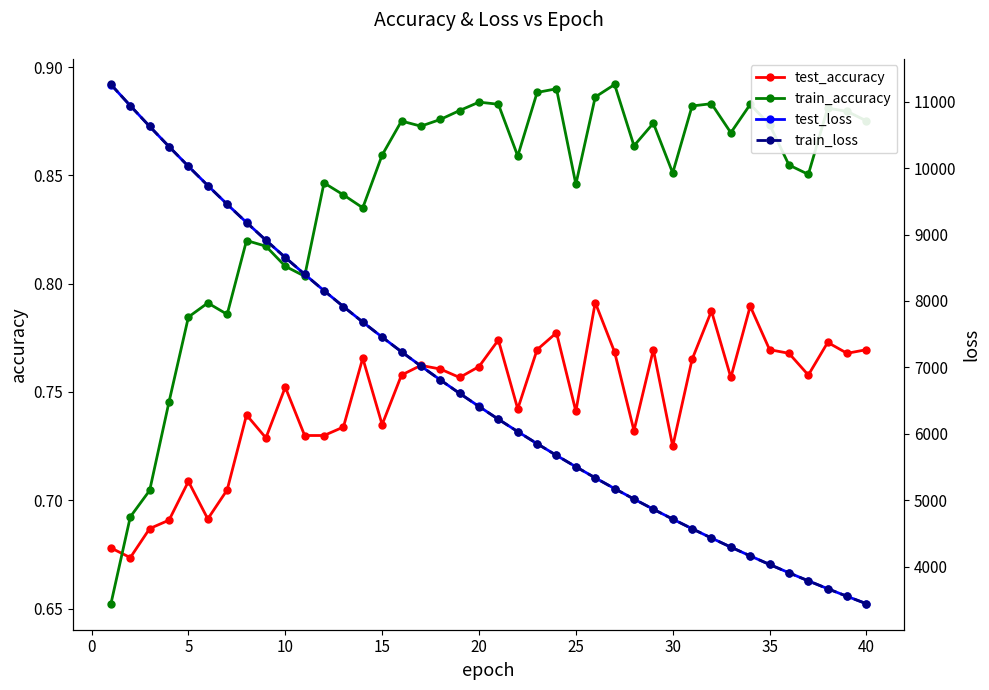

Does the chart display data point markers on the line(s)?

Yes